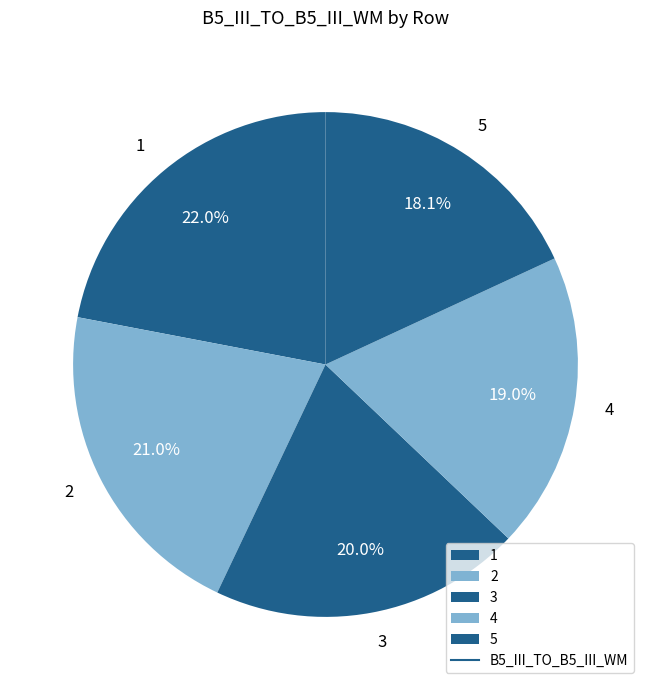

Does any single category account for the majority?

No